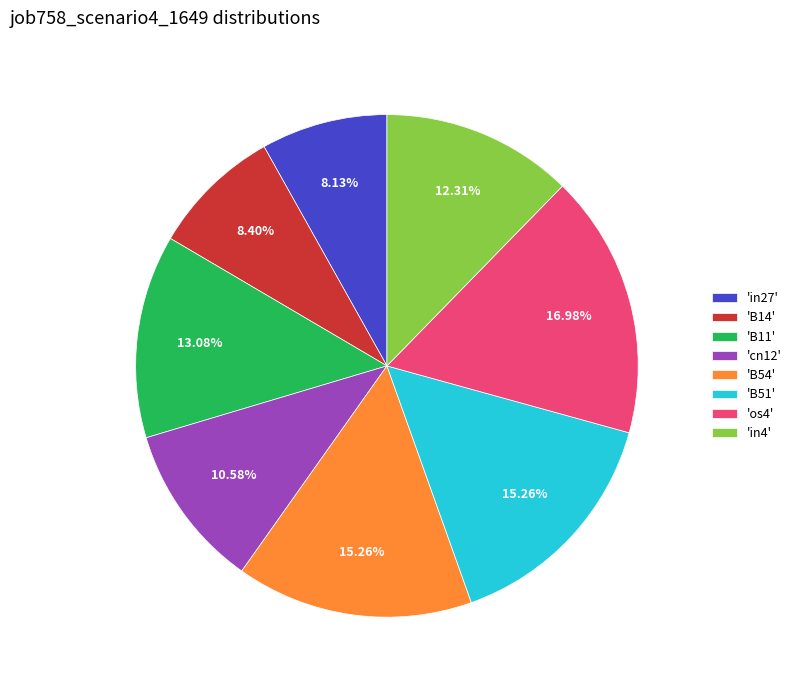

Between 'B51' and 'in4', which is larger?

'B51'